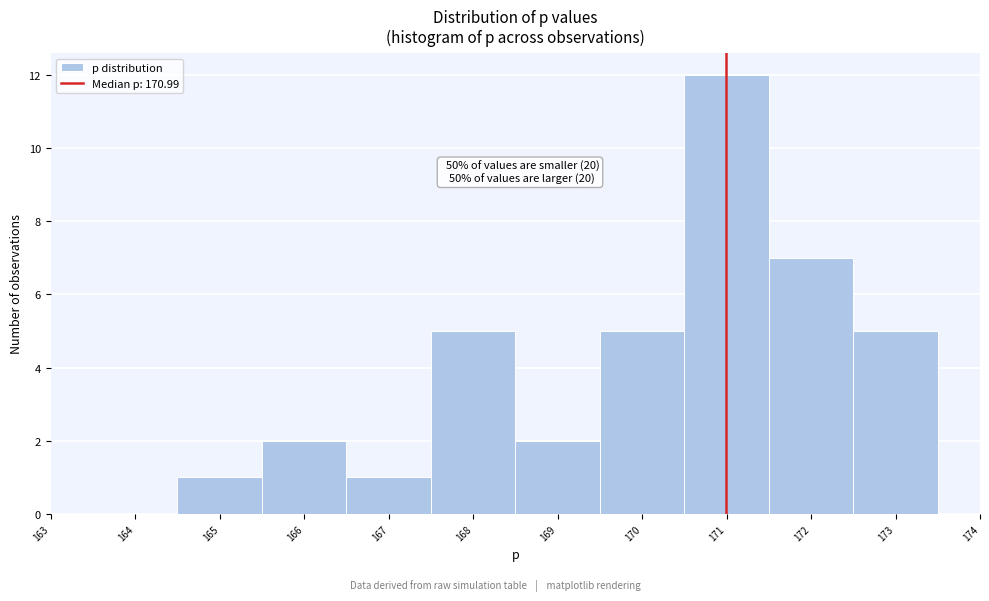

Over which range of the x-axis is the bar tallest?

170.5 to 171.5